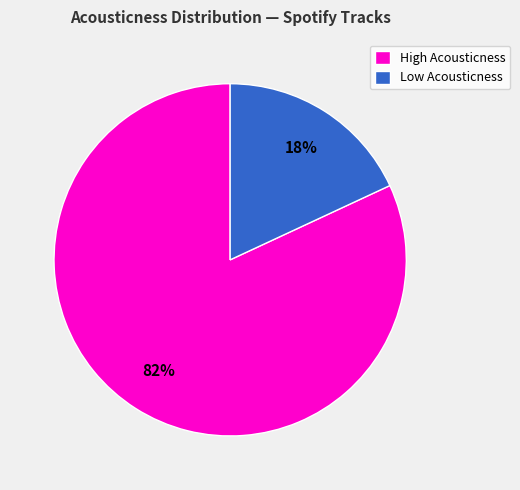

Count the number of slices in the pie.

2